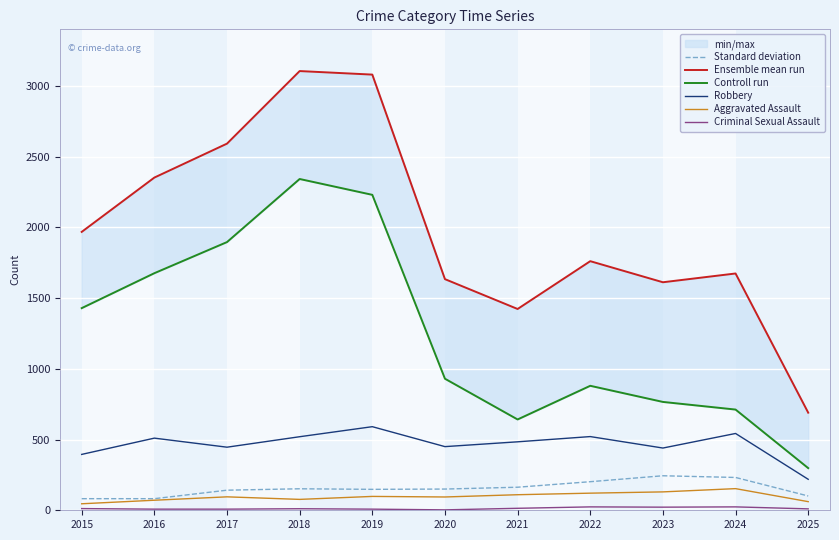

Which series has the largest total across all categories?

Ensemble mean run